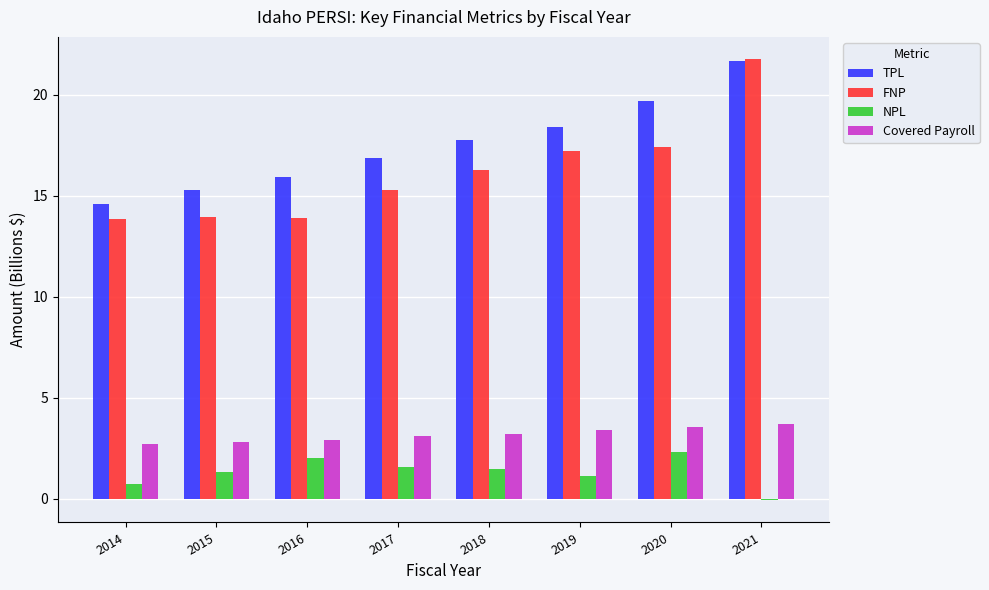

Count the number of data series in this chart.

4